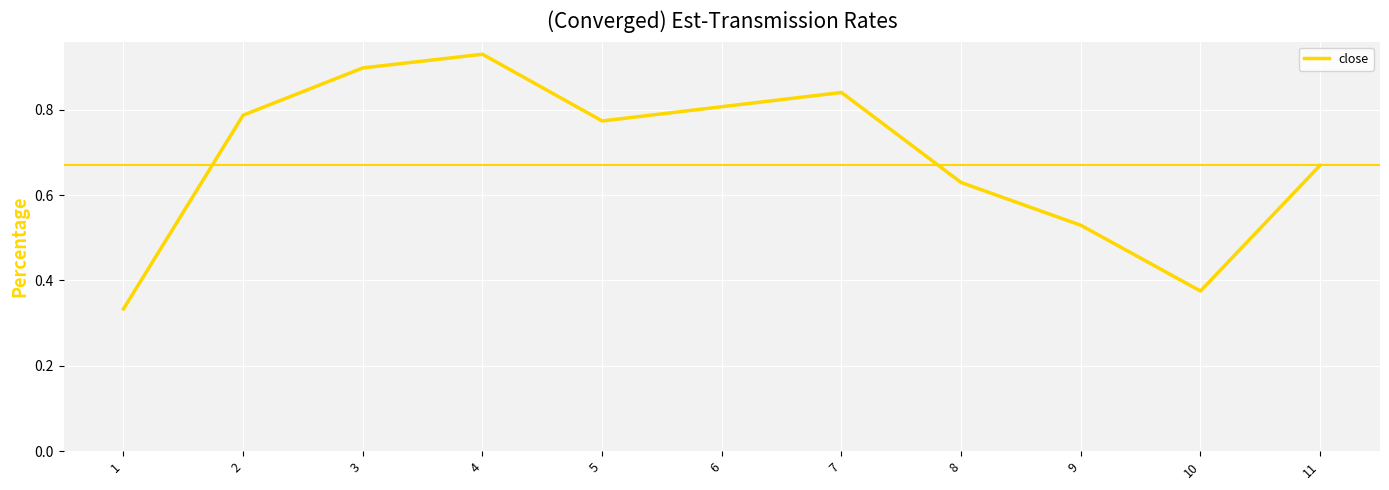

Where is the data nearest to the value 0?

1